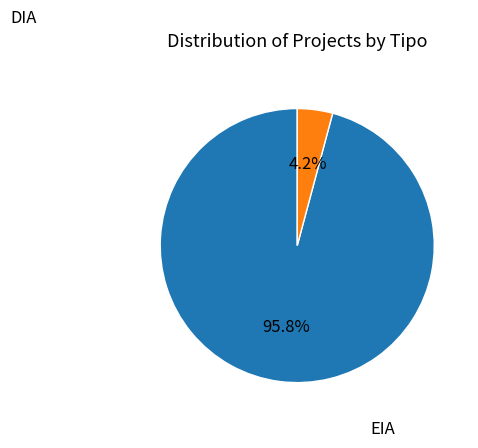

Does any single category account for the majority?

Yes